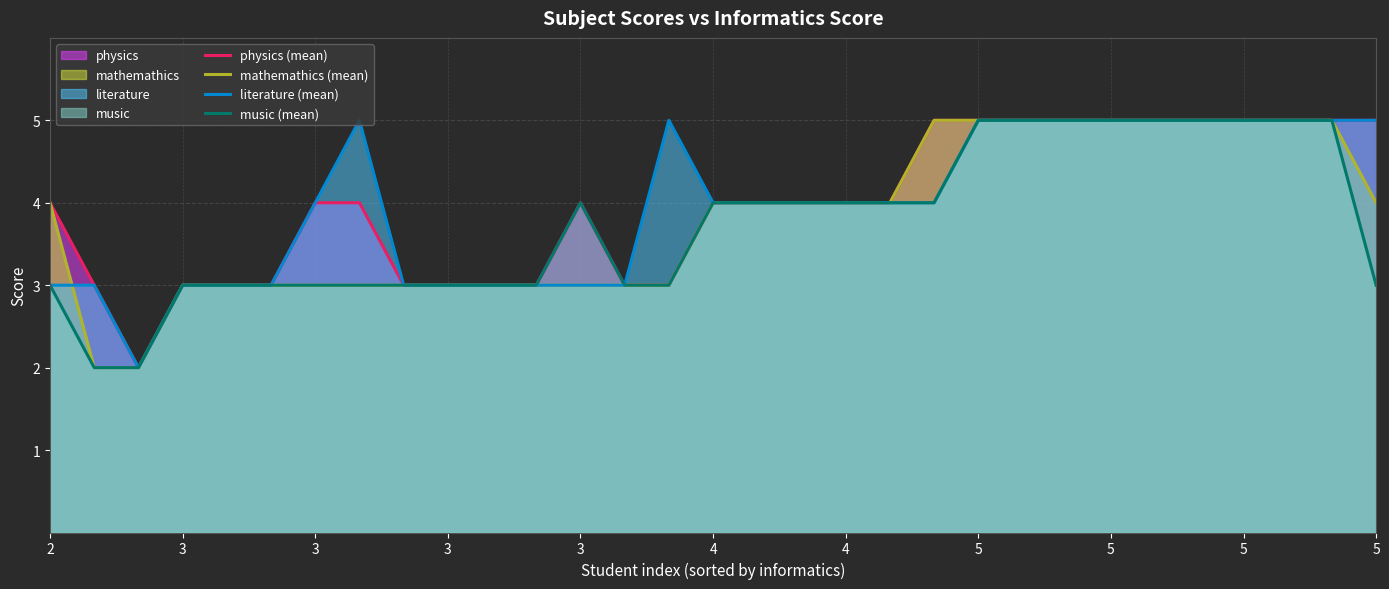

At which category does physics (mean) reach its first local valley?

3